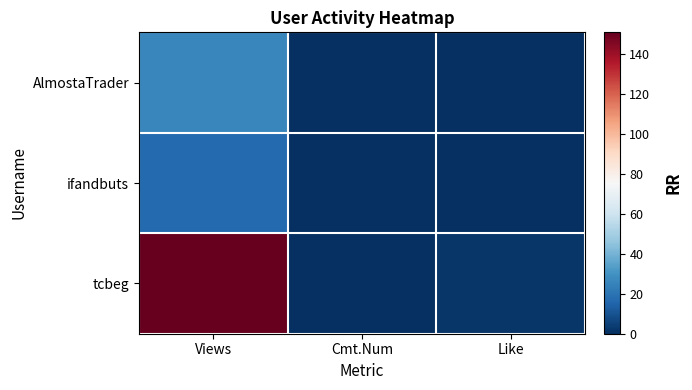

How many data points does each series have?

3